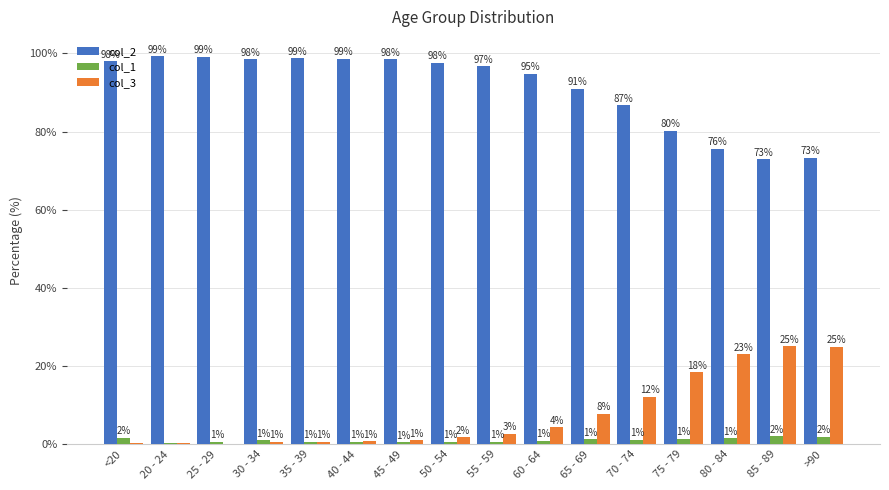

True or false: col_3 has a value of 23.0 at 80 - 84.

True